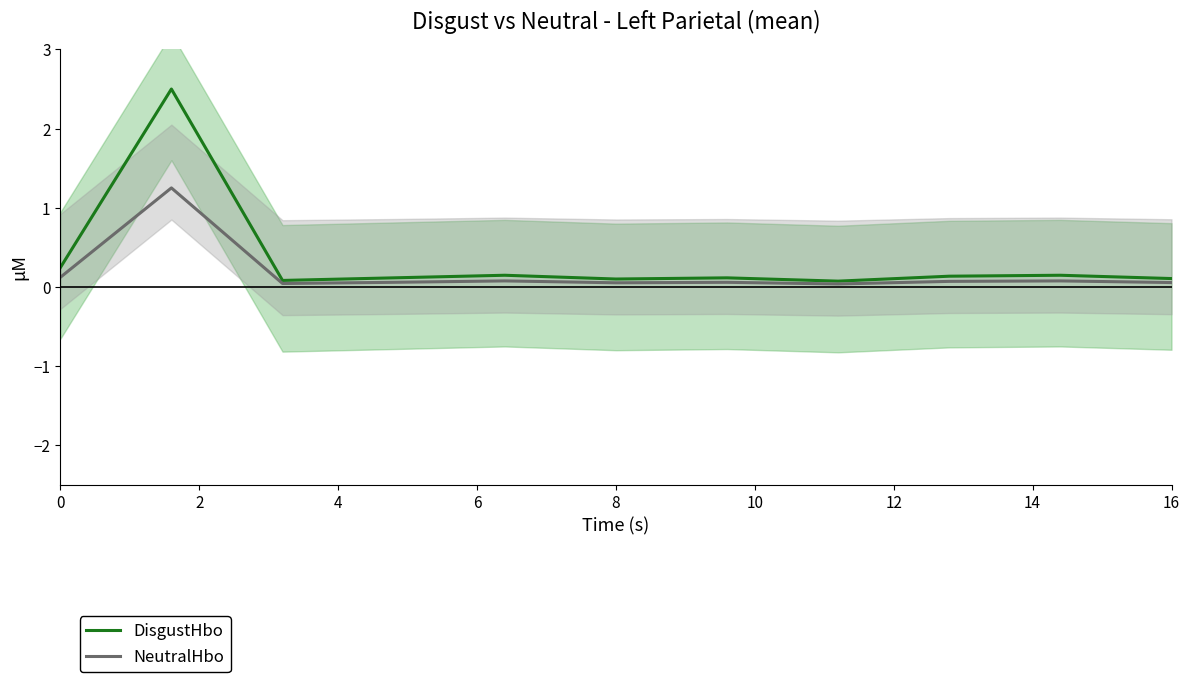

True or false: DisgustHbo and NeutralHbo intersect in this chart.

False